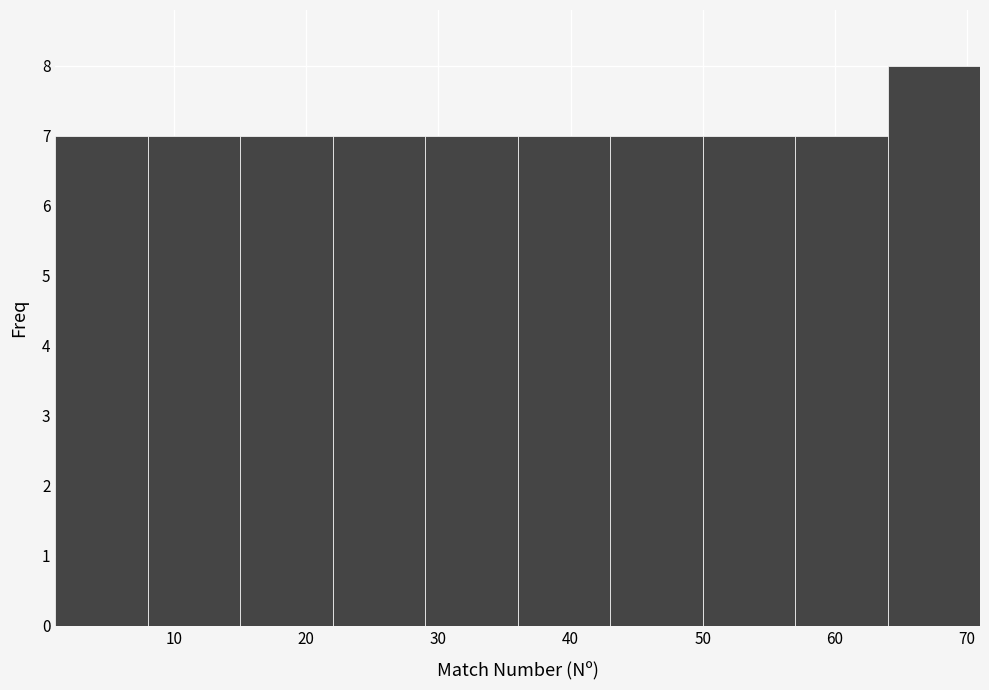

How tall is the bar that spans 36 to 43 on the x-axis? The values are not printed on the chart, so give them approximately, as read against the axis.

7